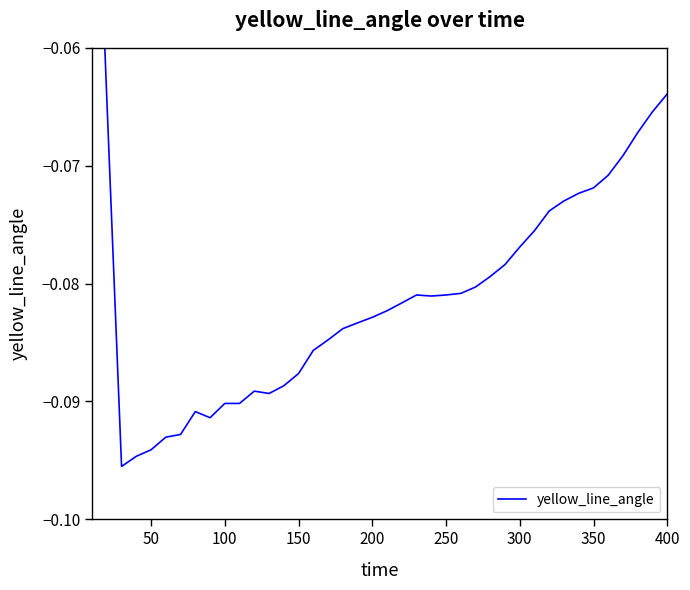

True or false: the data has more than 1 interior local peaks.

True